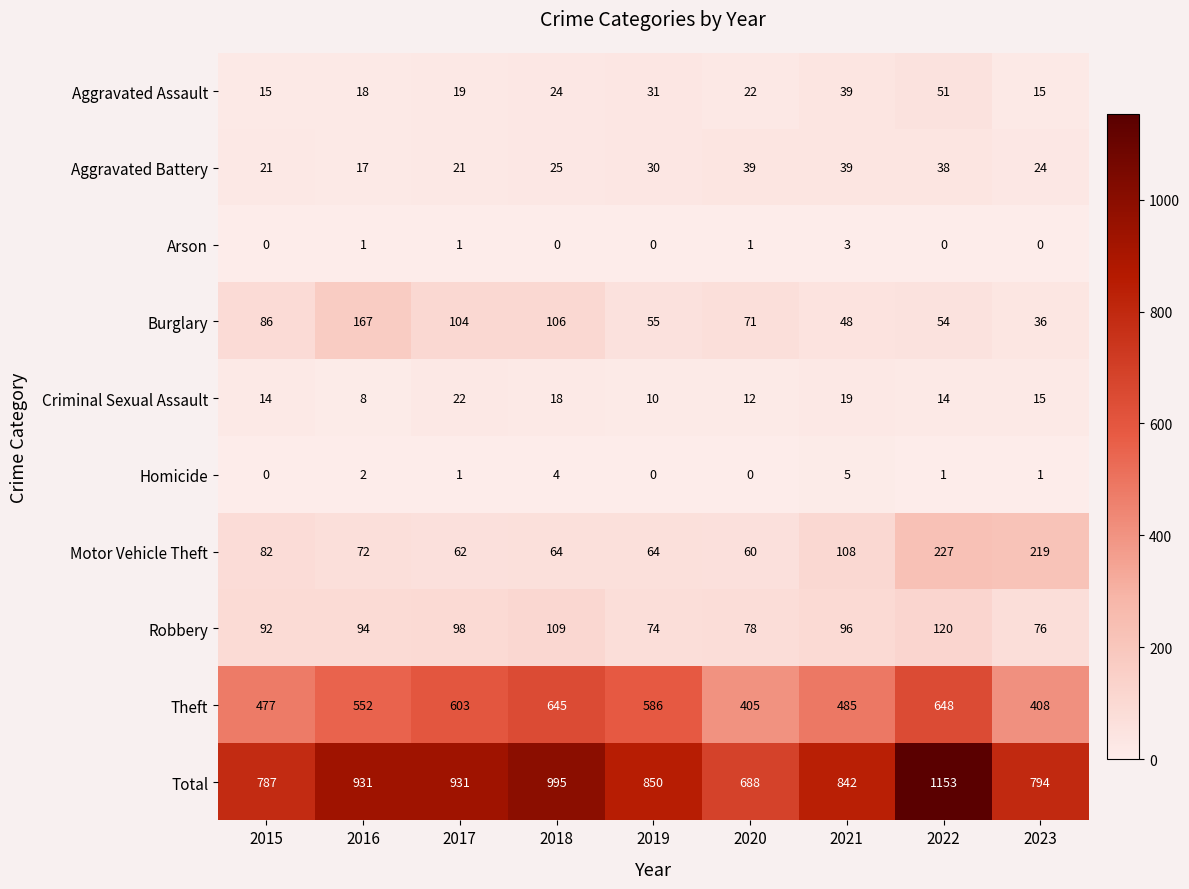

What value does the Robbery series have at 2018, to the nearest 5?

110